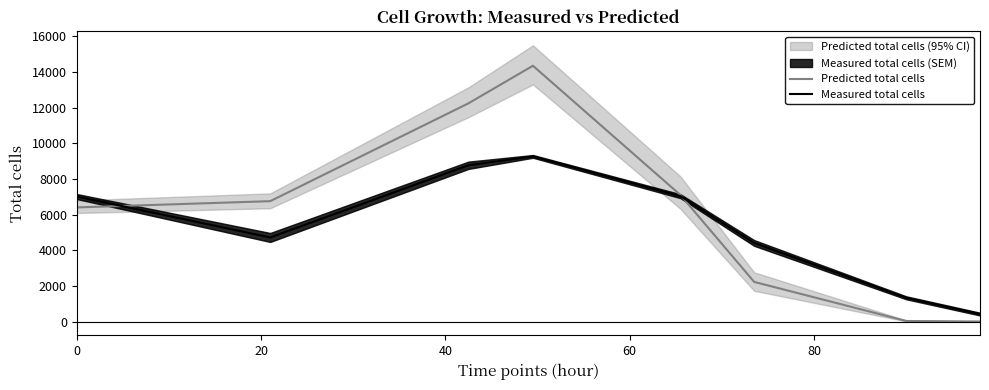

True or false: Predicted total cells has a value of 6403.1 at 0.

True